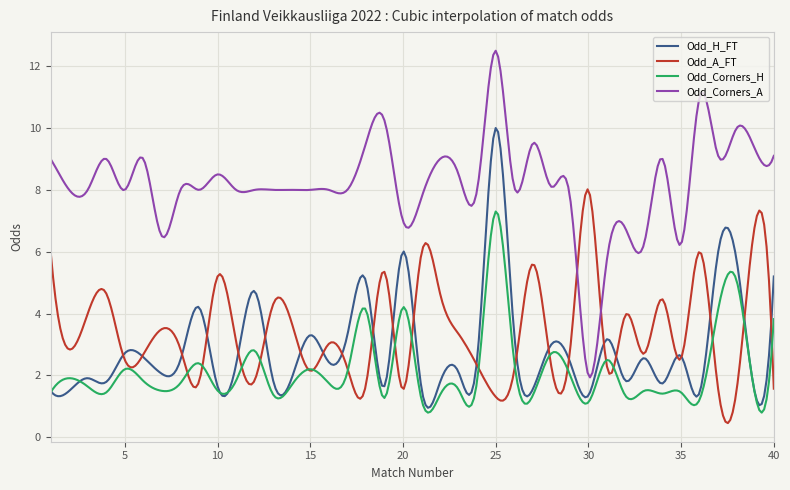

What is the average value of the Odd_Corners_H series?

2.2